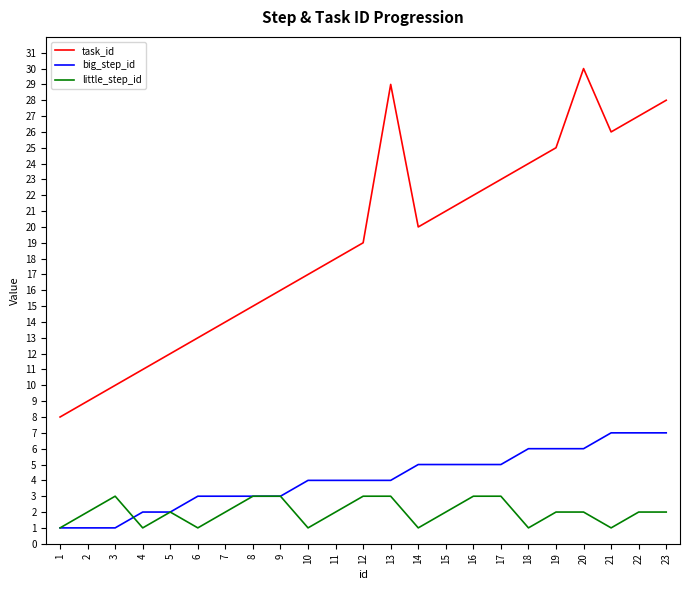

Reading left to right, list all the values displayed in this chart.

task_id: 1=8	2=9	3=10	4=11	5=12	6=13	7=14	8=15	9=16	10=17	11=18	12=19	13=29	14=20	15=21	16=22	17=23	18=24	19=25	20=30	21=26	22=27	23=28
big_step_id: 1=1	2=1	3=1	4=2	5=2	6=3	7=3	8=3	9=3	10=4	11=4	12=4	13=4	14=5	15=5	16=5	17=5	18=6	19=6	20=6	21=7	22=7	23=7
little_step_id: 1=1	2=2	3=3	4=1	5=2	6=1	7=2	8=3	9=3	10=1	11=2	12=3	13=3	14=1	15=2	16=3	17=3	18=1	19=2	20=2	21=1	22=2	23=2